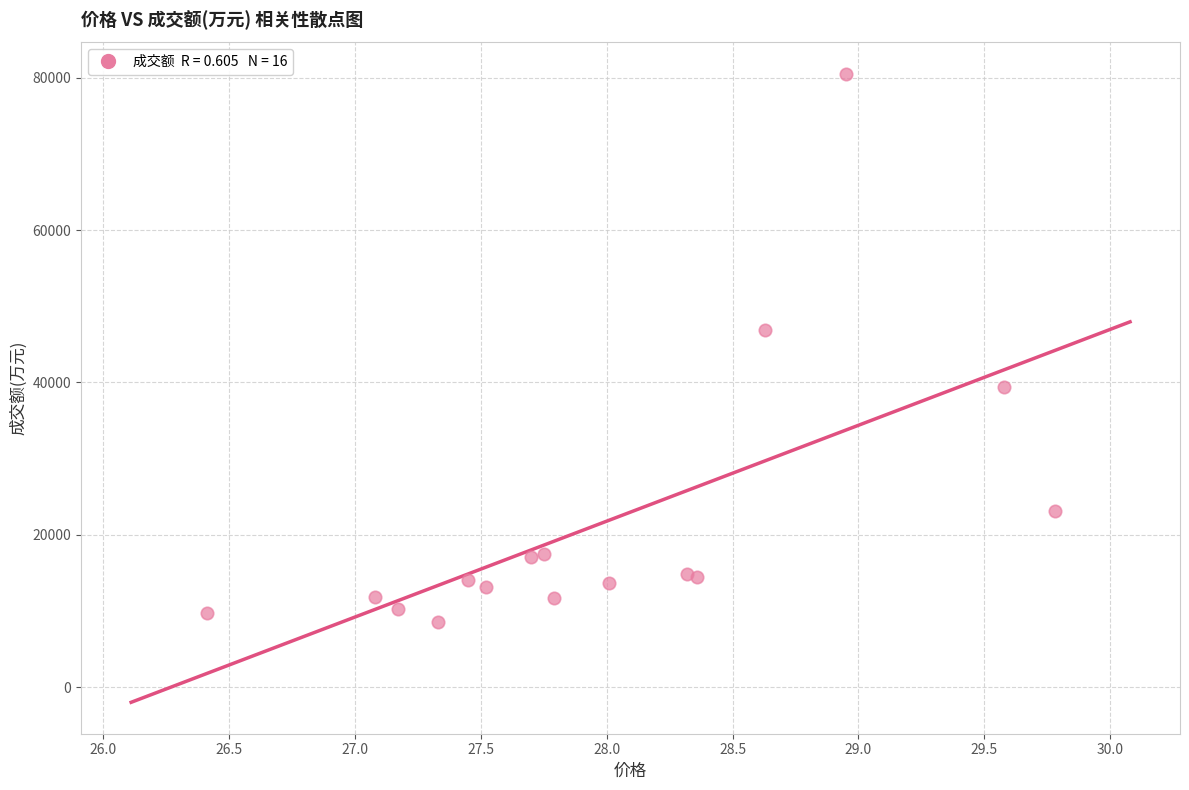

What Y value in the scatter plot is closest to 44553?

46866